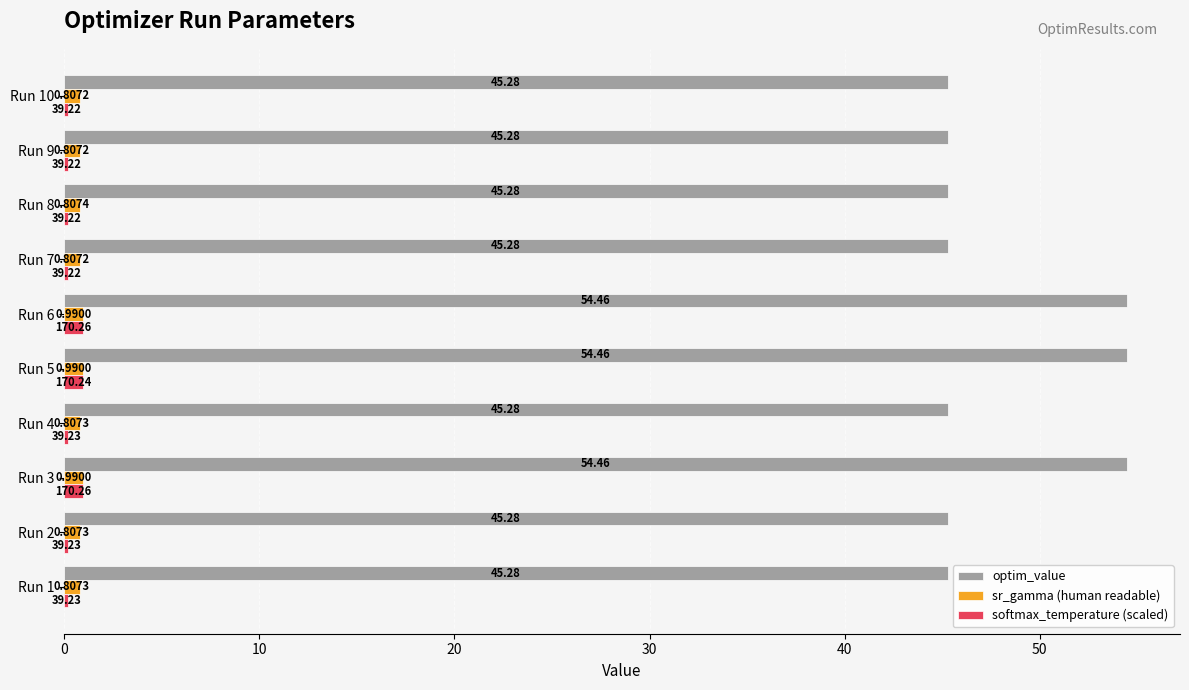

What is the difference between the maximum and minimum values in the optim_value series?

9.2